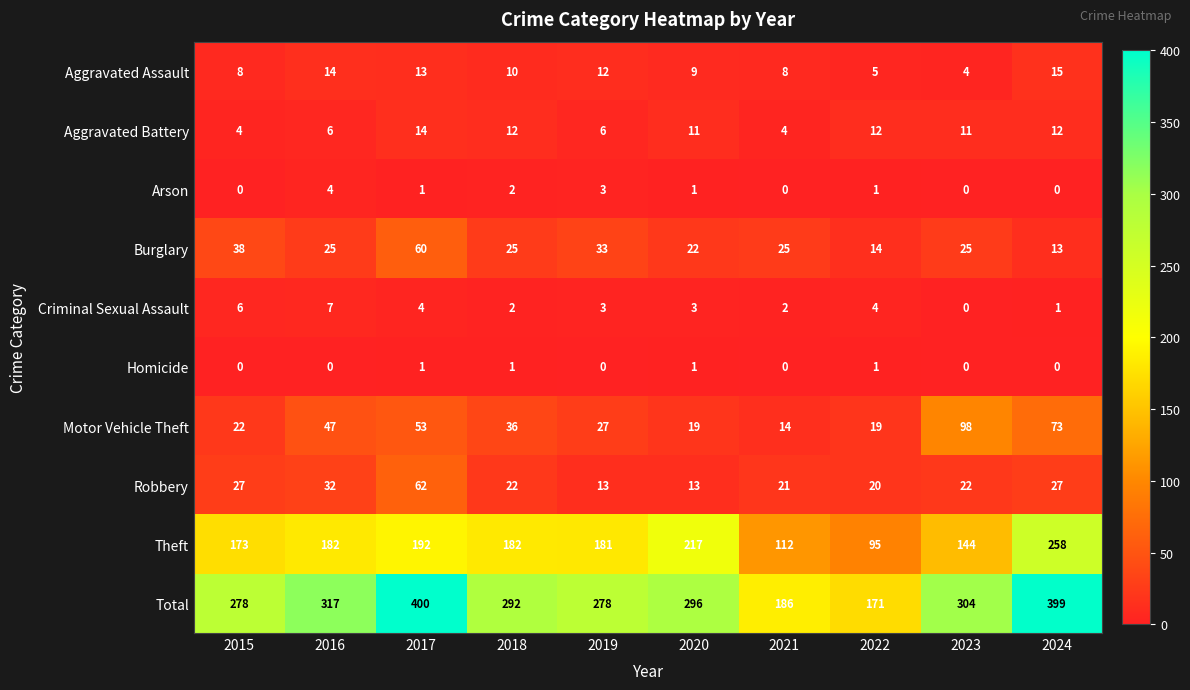

At which label is Aggravated Assault closest to 9?

2020